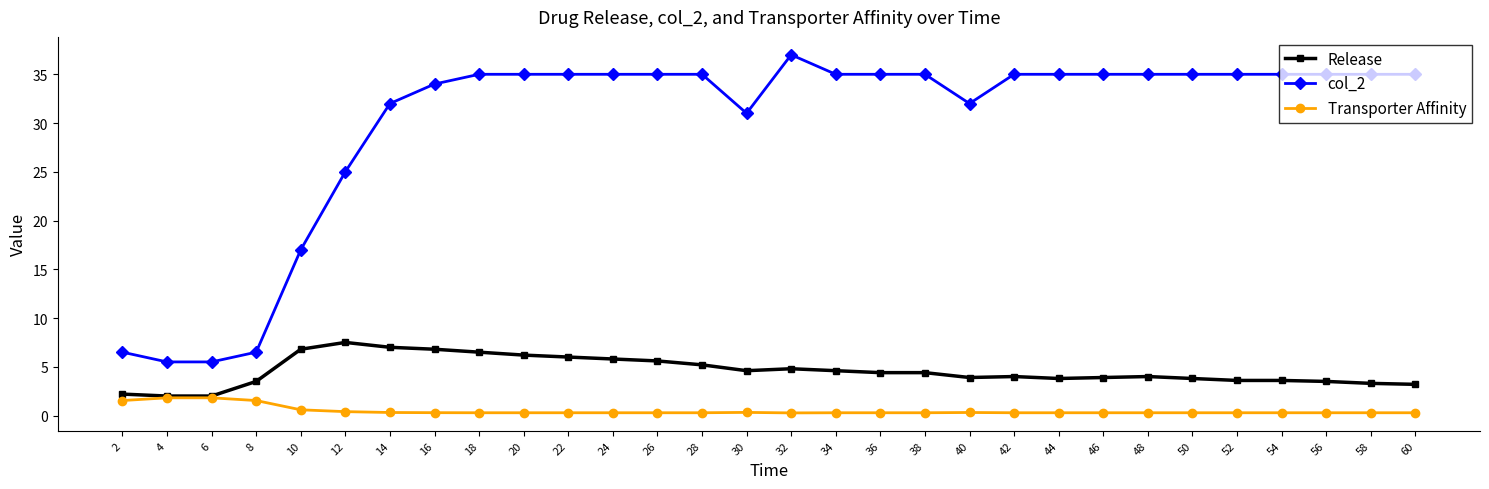

The Transporter Affinity series shows 1.8 at 6. True or false?

True